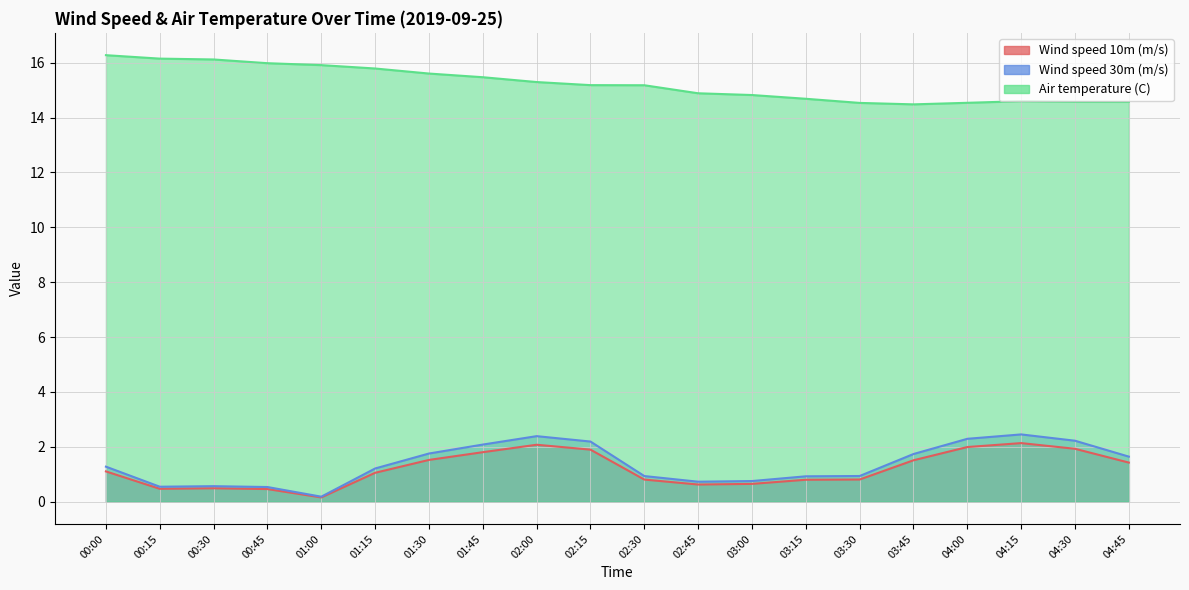

Reading right to left, extract all data points from this chart.

Wind speed 10m (m/s): 04:45=1.4	04:30=1.9	04:15=2.1	04:00=2.0	03:45=1.5	03:30=0.8	03:15=0.8	03:00=0.6	02:45=0.6	02:30=0.8	02:15=1.9	02:00=2.1	01:45=1.8	01:30=1.5	01:15=1.1	01:00=0.2	00:45=0.5	00:30=0.5	00:15=0.5	00:00=1.1
Wind speed 30m (m/s): 04:45=1.6	04:30=2.2	04:15=2.5	04:00=2.3	03:45=1.7	03:30=0.9	03:15=0.9	03:00=0.8	02:45=0.7	02:30=0.9	02:15=2.2	02:00=2.4	01:45=2.1	01:30=1.8	01:15=1.2	01:00=0.2	00:45=0.5	00:30=0.6	00:15=0.5	00:00=1.3
Air temperature (C): 04:45=14.6	04:30=14.6	04:15=14.6	04:00=14.5	03:45=14.5	03:30=14.5	03:15=14.7	03:00=14.8	02:45=14.9	02:30=15.2	02:15=15.2	02:00=15.3	01:45=15.5	01:30=15.6	01:15=15.8	01:00=15.9	00:45=16.0	00:30=16.1	00:15=16.2	00:00=16.3